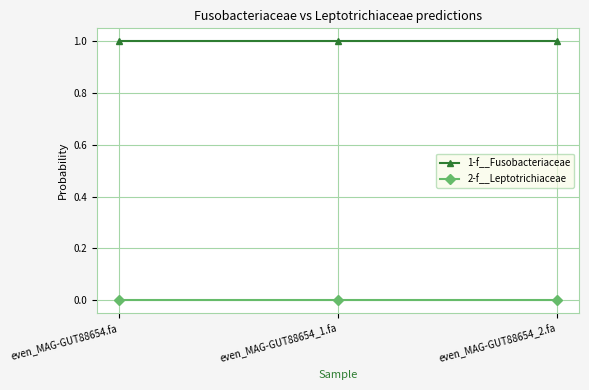

Is the value of 2-f__Leptotrichiaceae at even_MAG-GUT88654_2.fa greater than the value of 1-f__Fusobacteriaceae at even_MAG-GUT88654_2.fa?

No